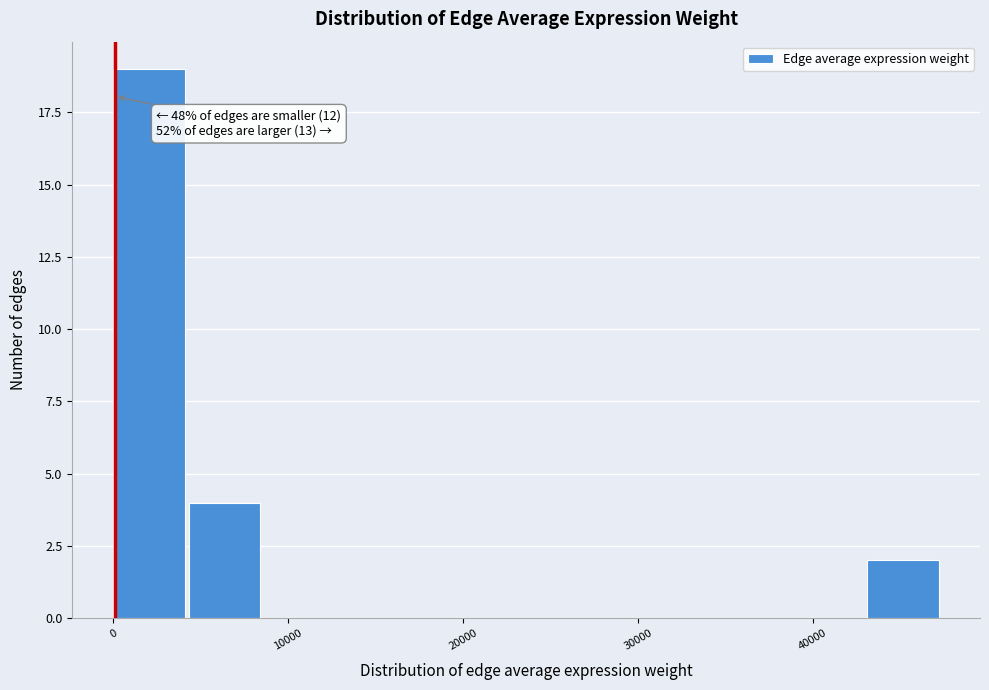

Which range on the x-axis has the tallest bar?

0 to 4000